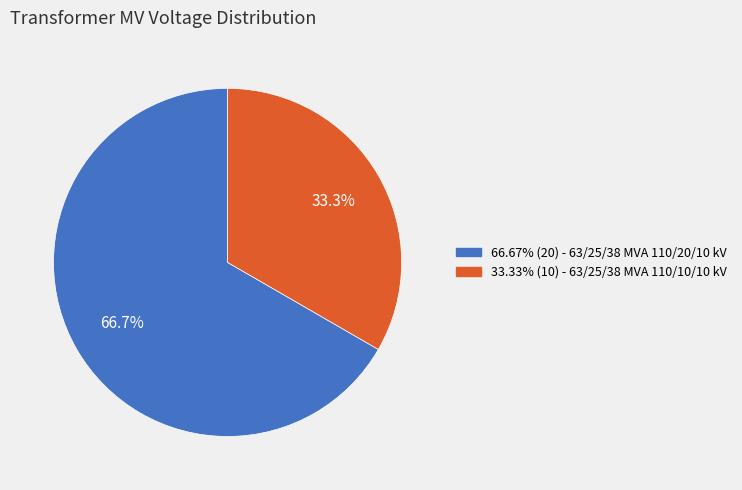

Is there any slice that represents more than half of the pie?

Yes